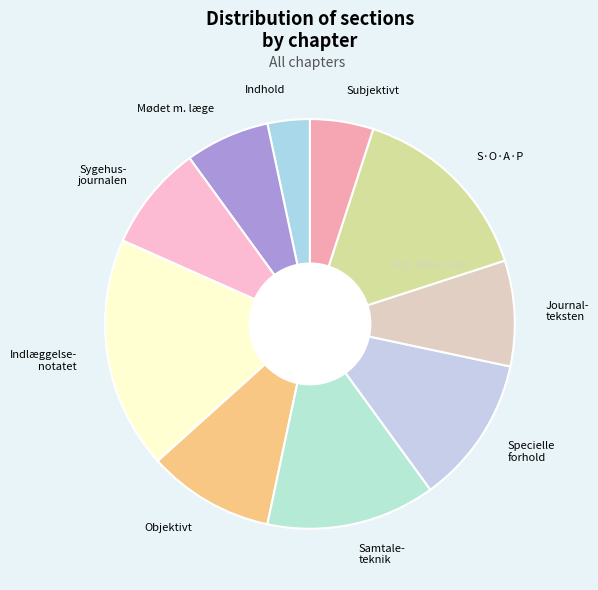

Do Objektivt and Mødet m. læge together represent more than half of the pie?

No